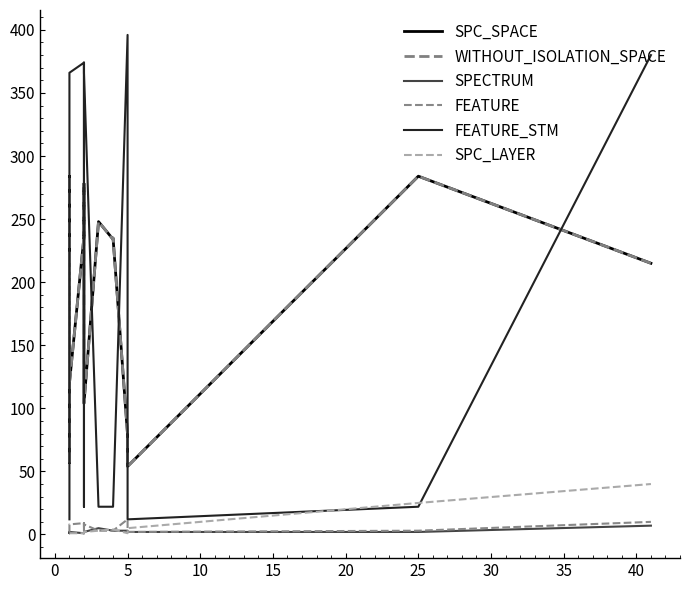

Is it true that WITHOUT_ISOLATION_SPACE equals 427 at 25?

False